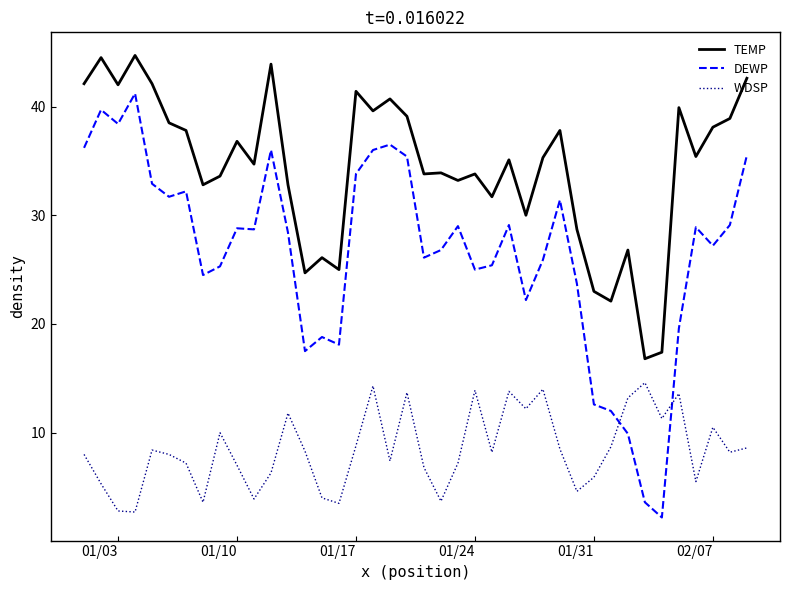

What is the difference between the maximum and minimum values in the WDSP series?

11.9